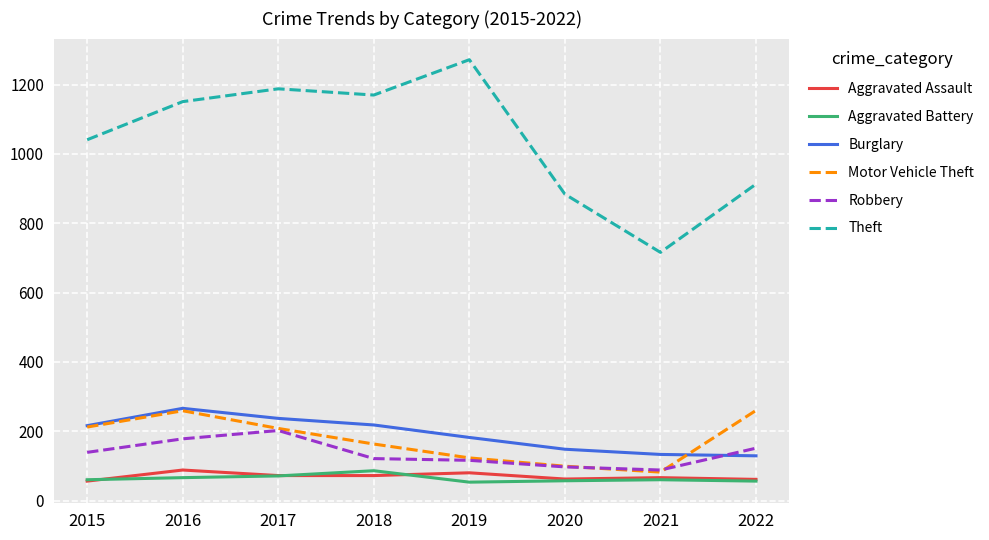

True or false: Theft and Aggravated Assault intersect in this chart.

False